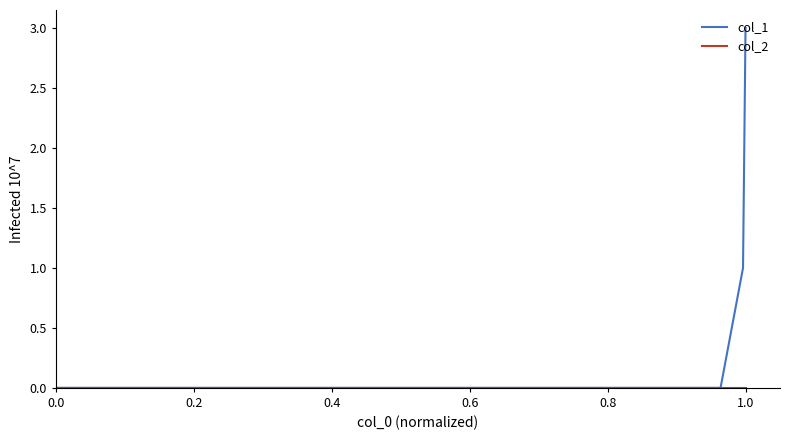

Count the number of data series in this chart.

2